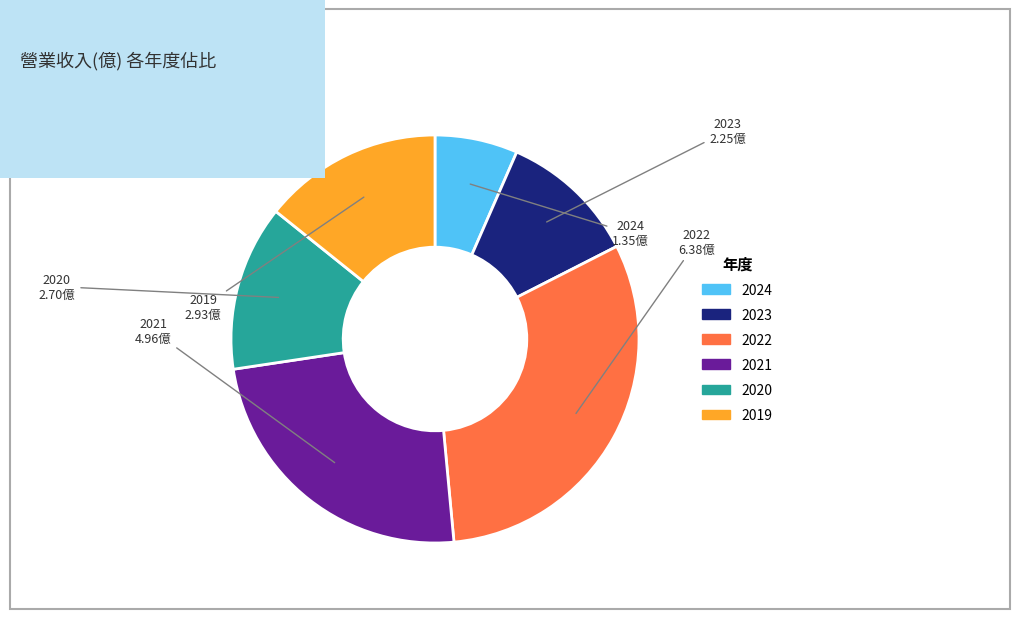

Which category has the biggest portion of the pie?

2022